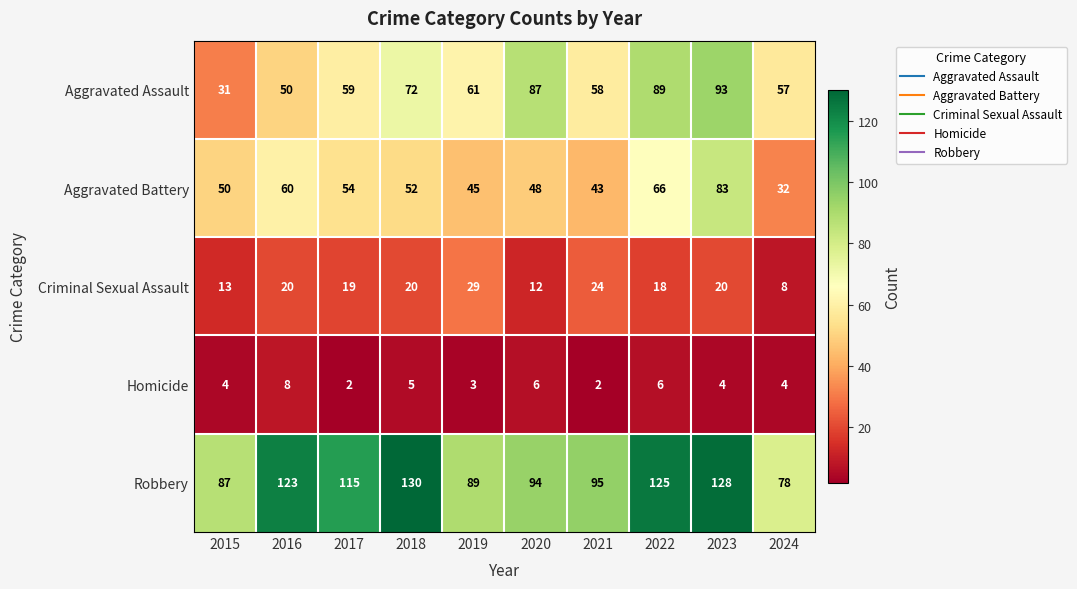

Is it true that Aggravated Battery equals 83 at 2023?

True